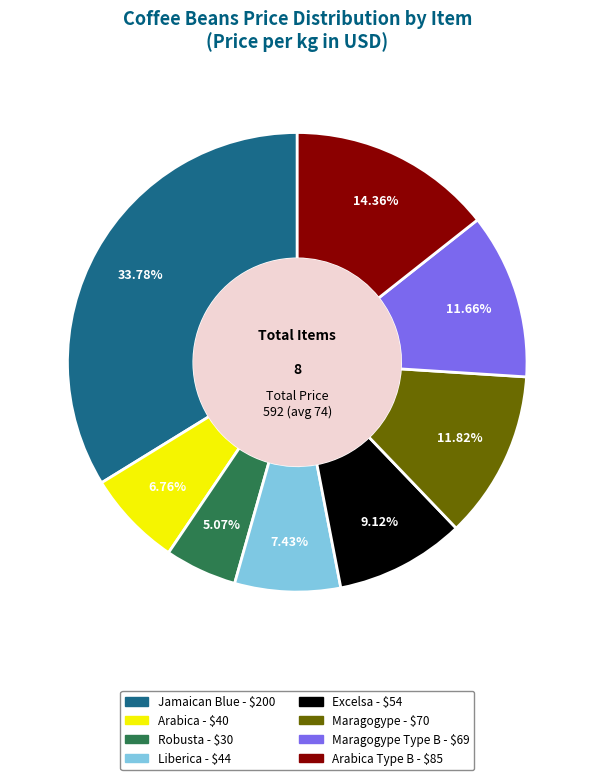

Is there any slice that represents more than half of the pie?

No